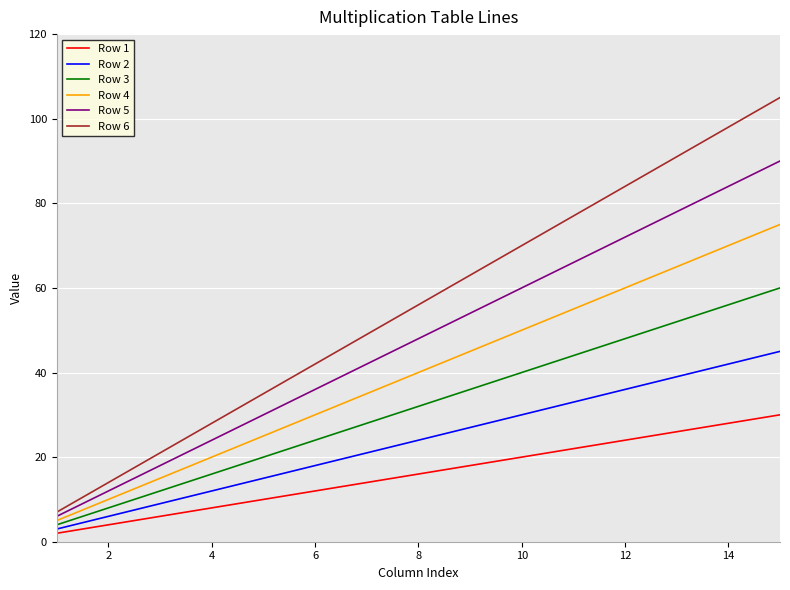

What is the maximum value shown in the chart?

105